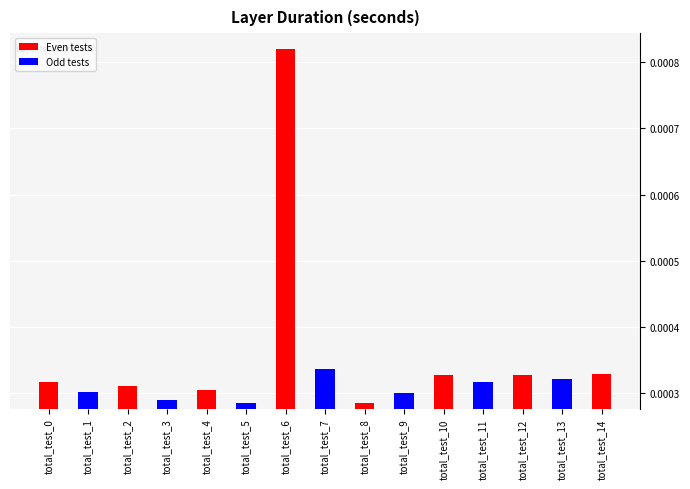

Does the chart contain stacked bars?

No